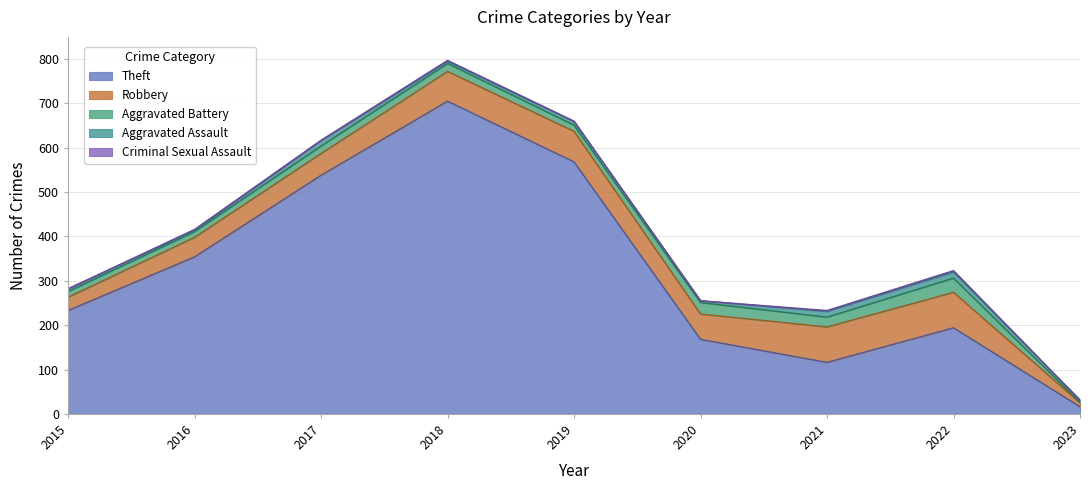

Does the chart display data point markers on the line(s)?

No